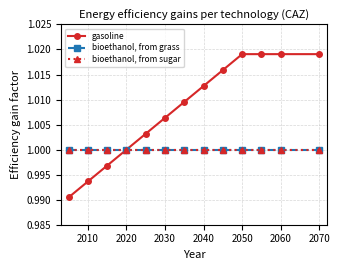

What is the value of the bioethanol, from grass point at the 3rd from the left?

1.0